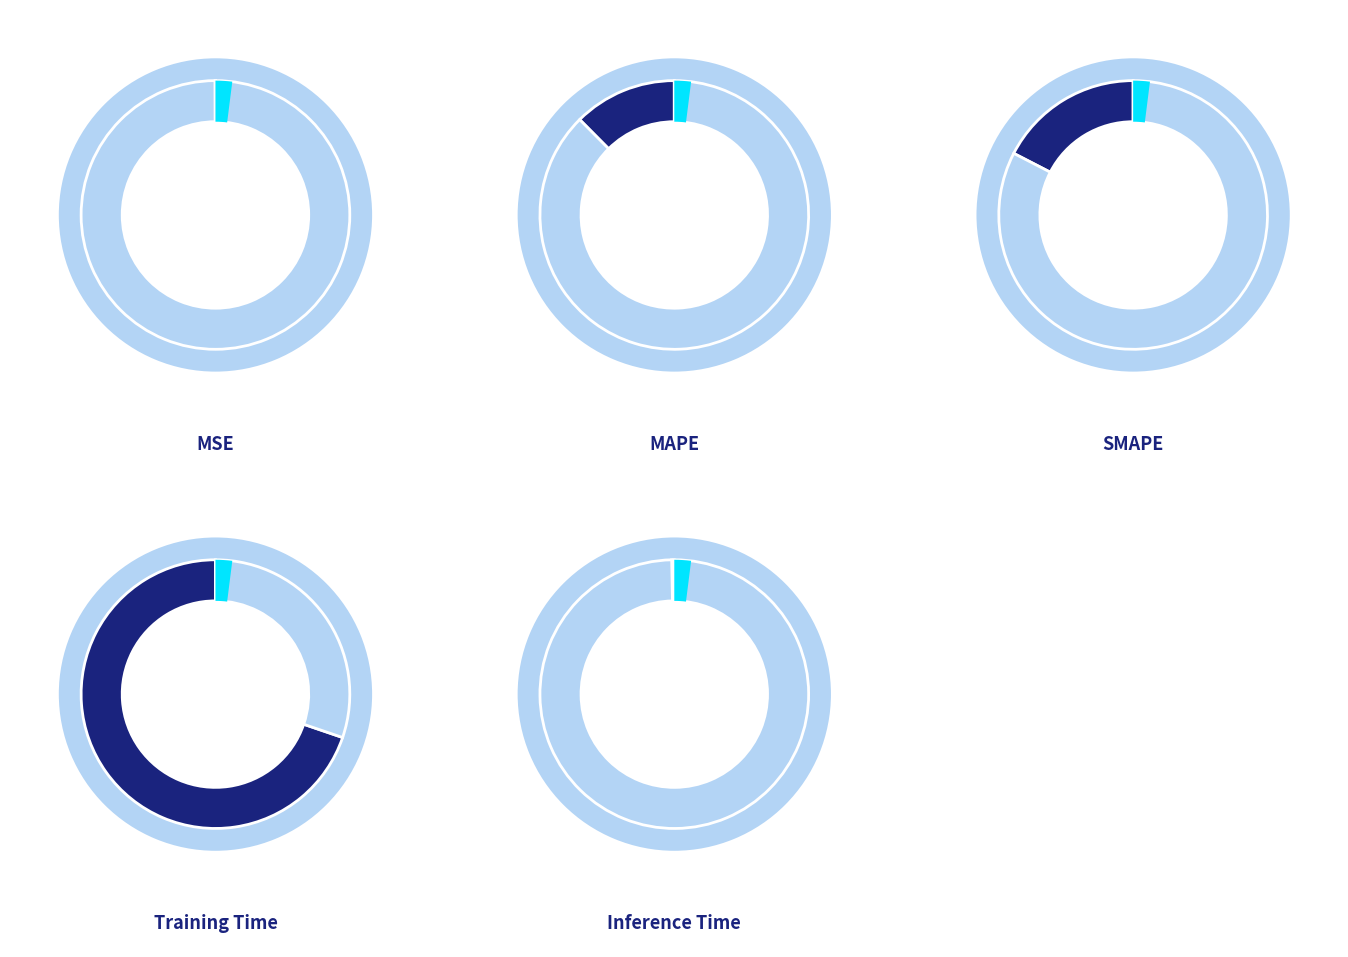

Does any single category account for the majority?

Yes